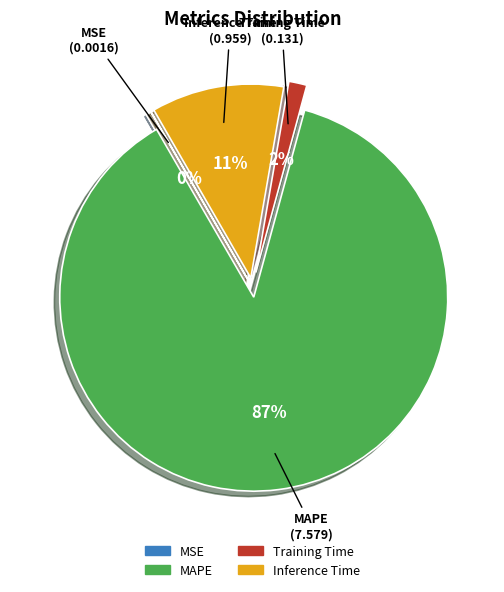

Do Training Time and Inference Time together represent more than half of the pie?

No